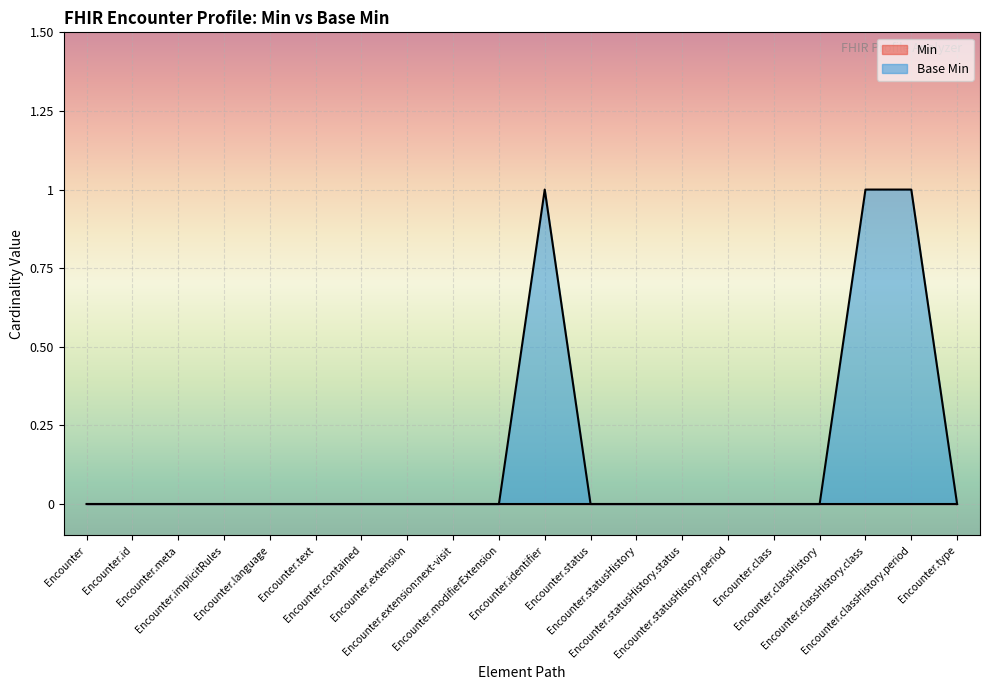

The value at Encounter.modifierExtension is 0. True or false?

True